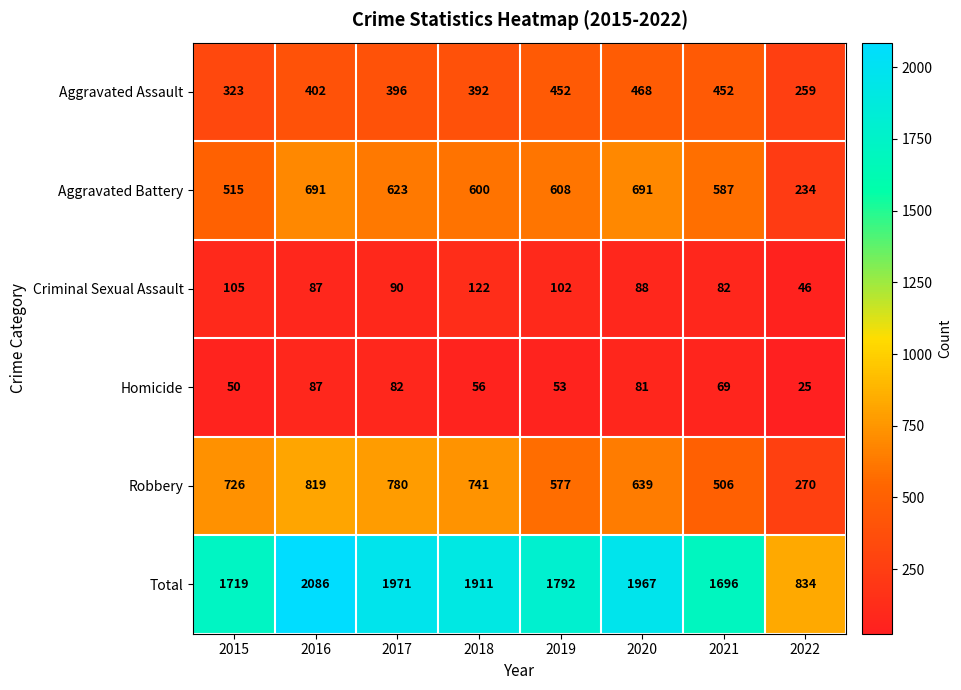

Where does the Homicide series first go above 69?

2016